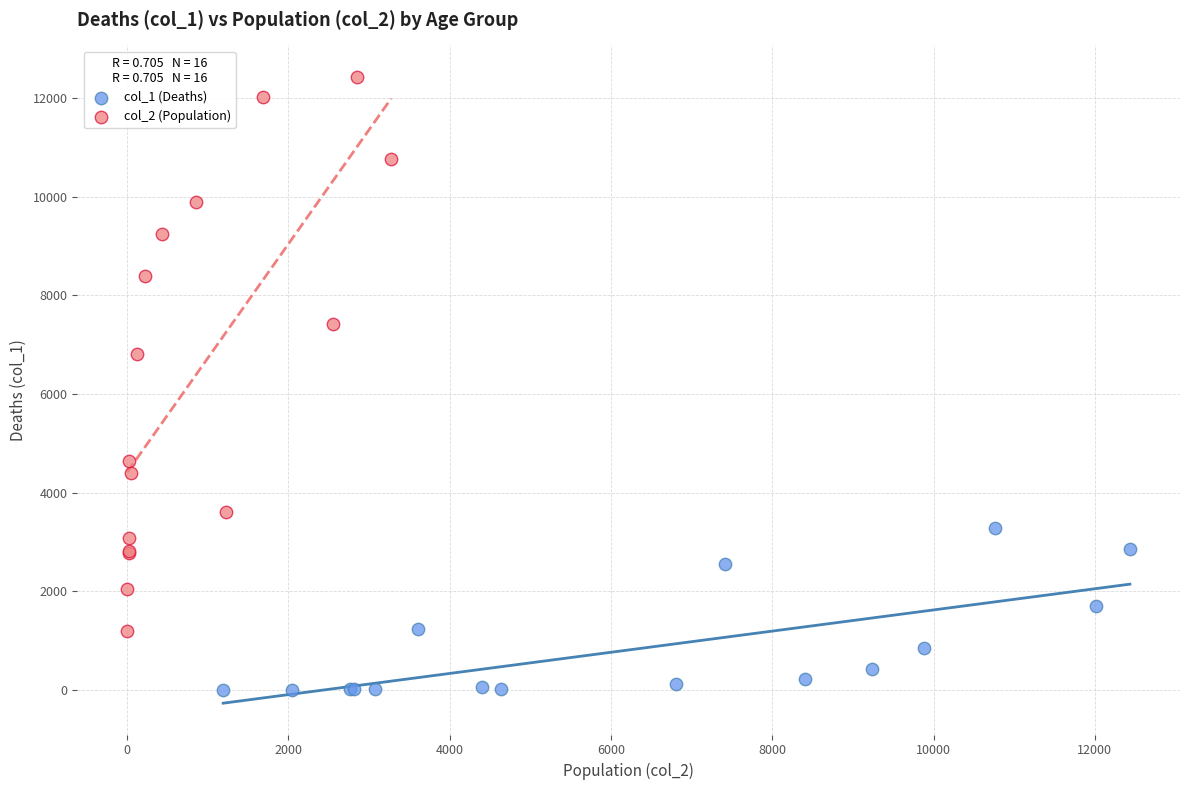

Which series contains the lowest Y value?

col_1 (Deaths)